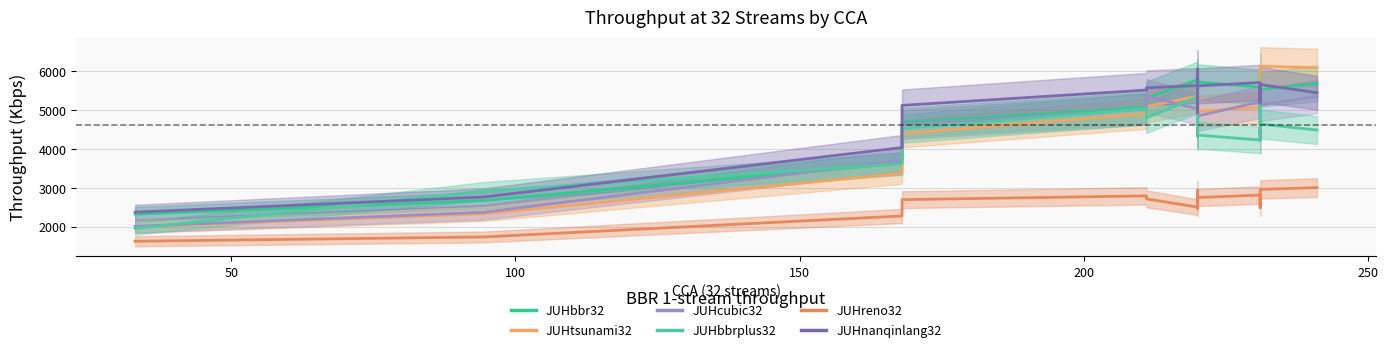

Rank the series at 23 from lowest to highest value.

JUHreno32, JUHbbrplus32, JUHcubic32, JUHtsunami32, JUHnanqinlang32, JUHbbr32